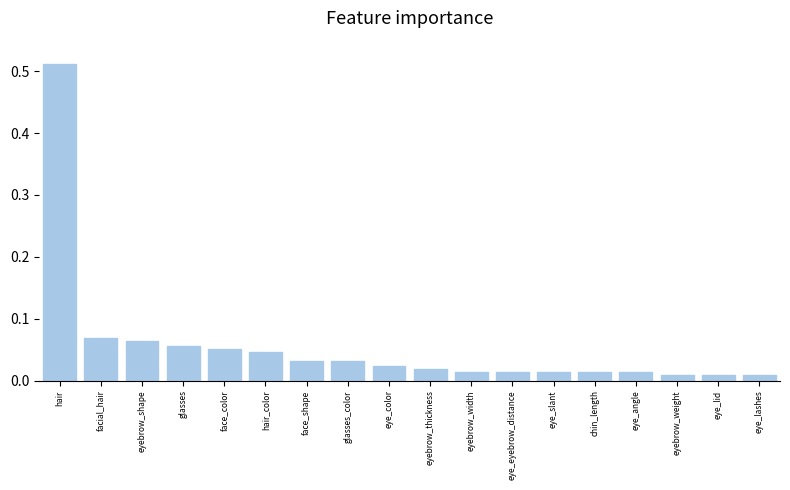

At which category does the chart reach its peak across all series?

hair